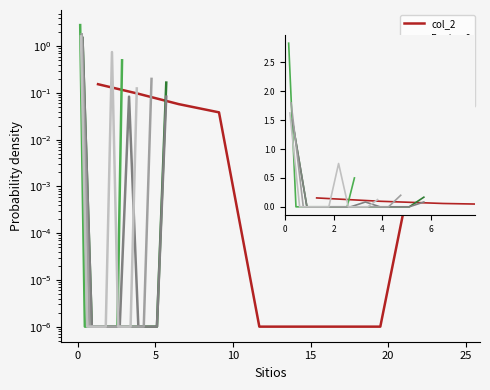

Rank the series by their maximum value, from highest to lowest.

Equipo 1, Equipo 3, Equipo 4, Equipo 0, Equipo 2, col_2